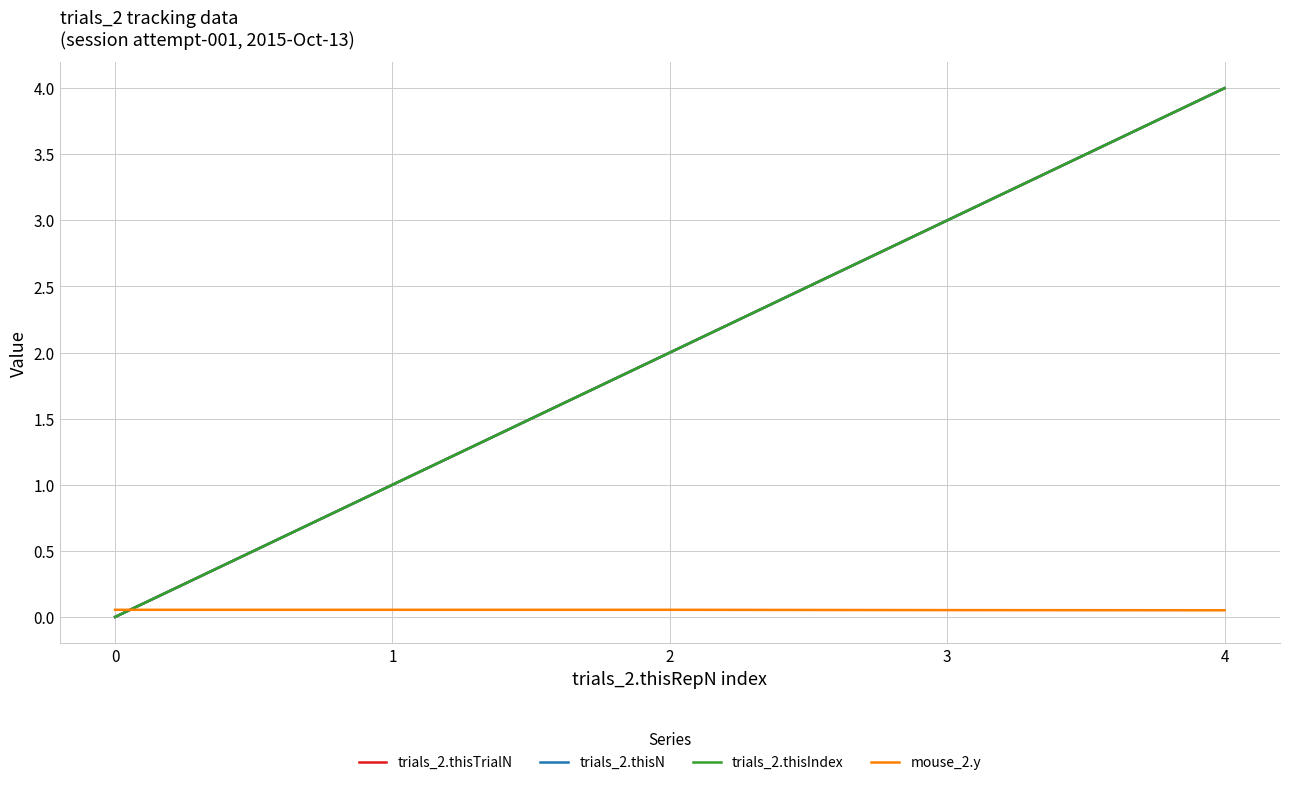

Is it true that trials_2.thisIndex equals -1.3 at 0?

False